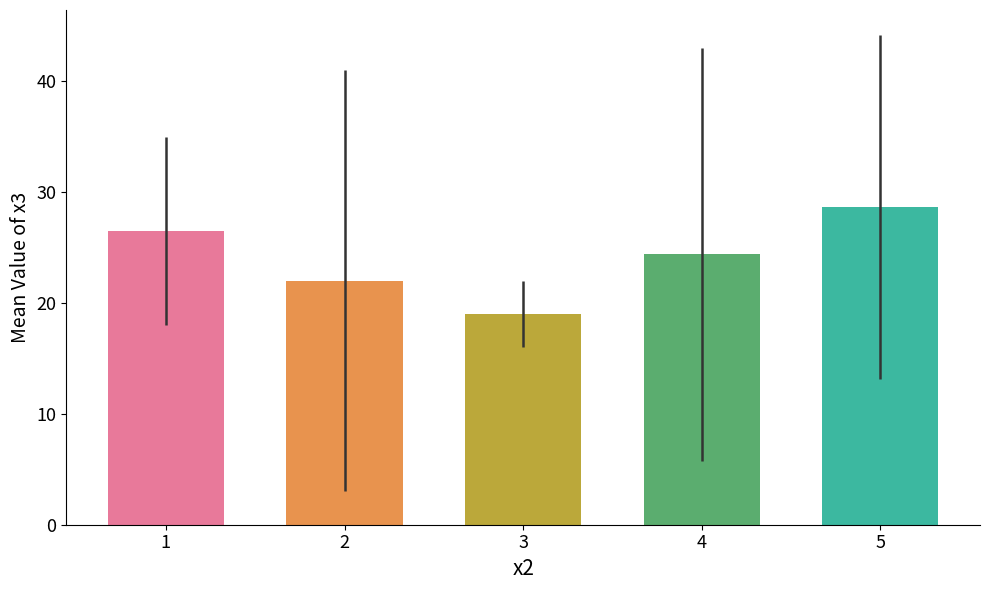

What is the greatest value displayed?

28.7